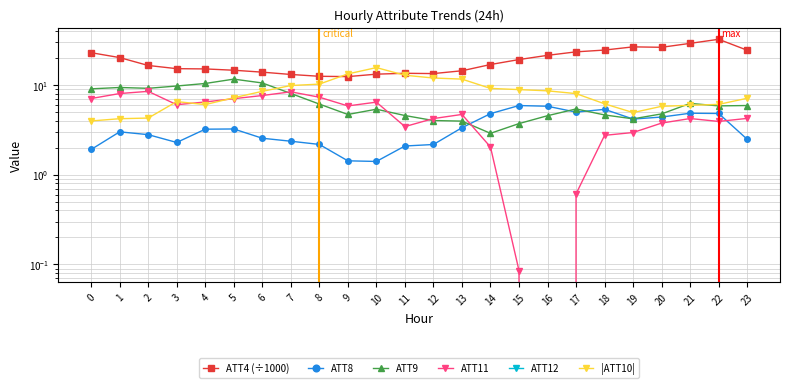

What is the difference between the |ATT10| values at 20 and 1?

1.6